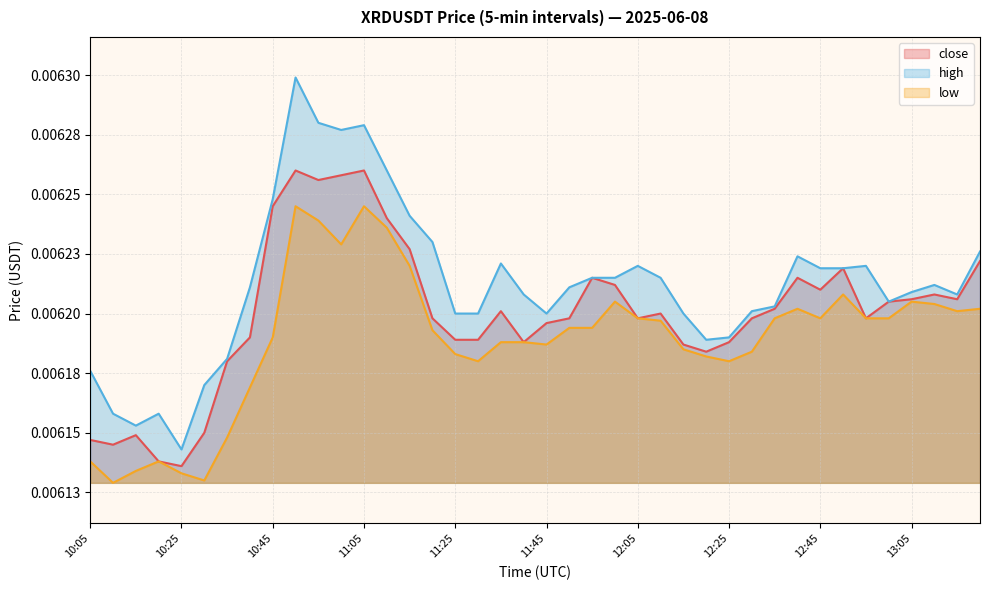

True or false: close and low intersect in this chart.

False